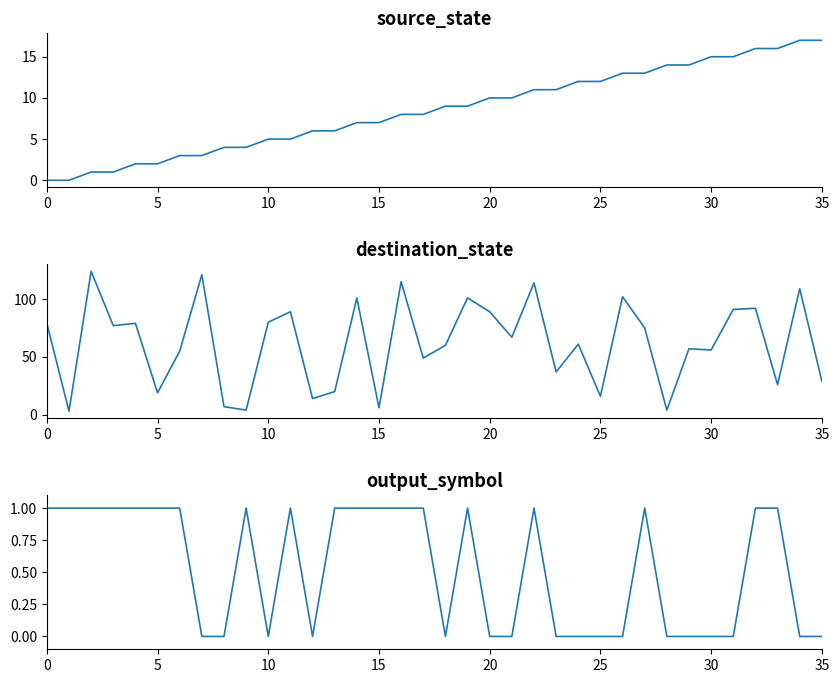

How many intersections are there between source_state and destination_state?

4